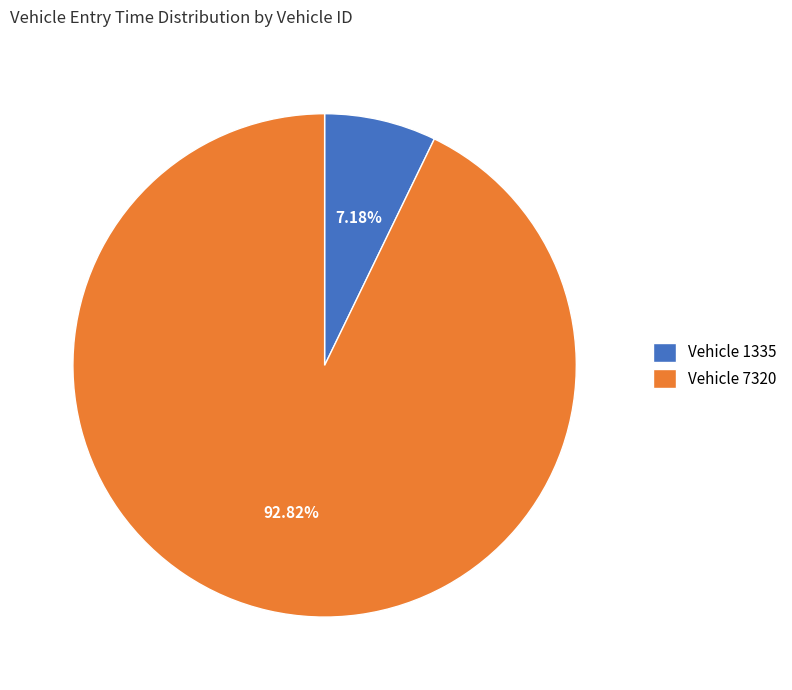

Between Vehicle 7320 and Vehicle 1335, which is larger?

Vehicle 7320